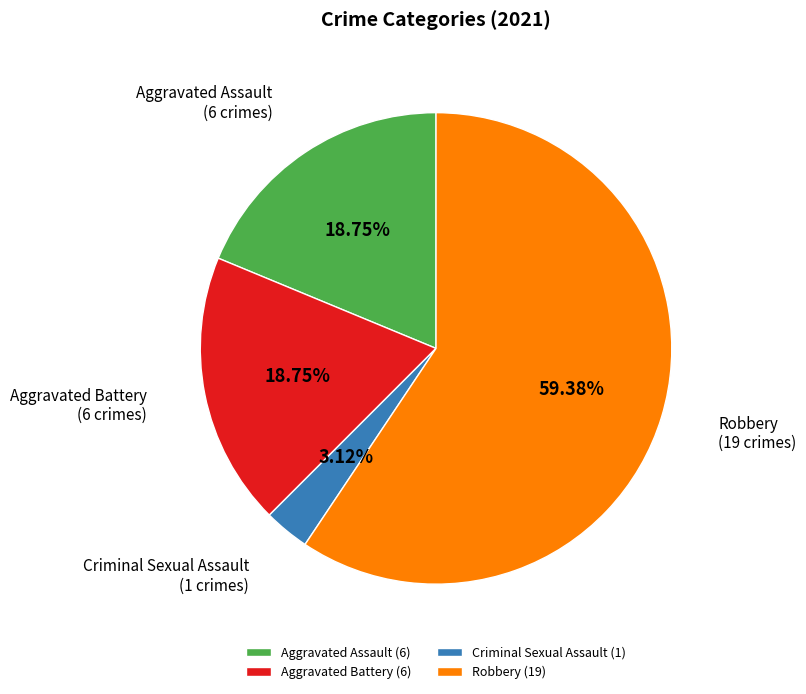

Is there a majority slice in this chart?

Yes